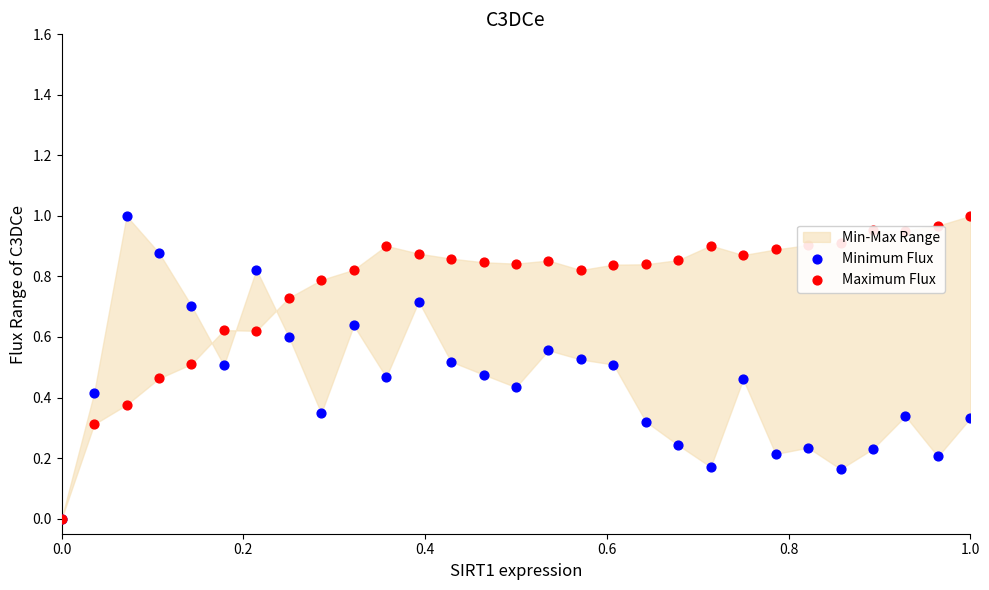

Is the value of Maximum Flux at 14 greater than the value of Minimum Flux at 7?

Yes